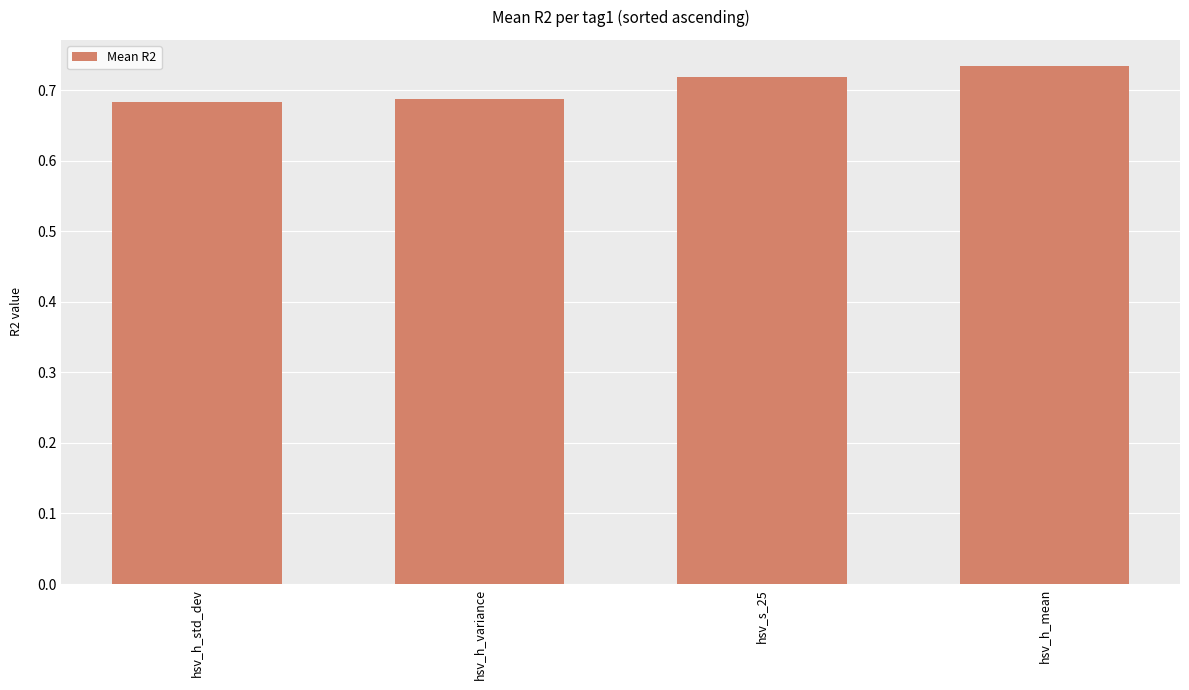

What is the label of the 3rd bar from the right?

hsv_h_variance